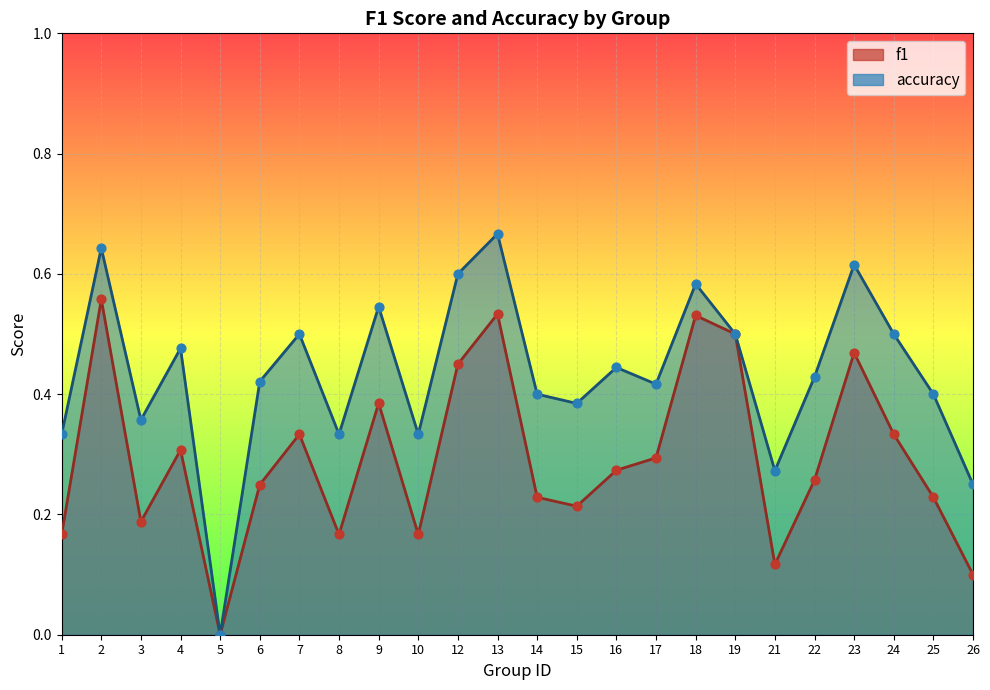

Which series contains the highest Y value?

accuracy